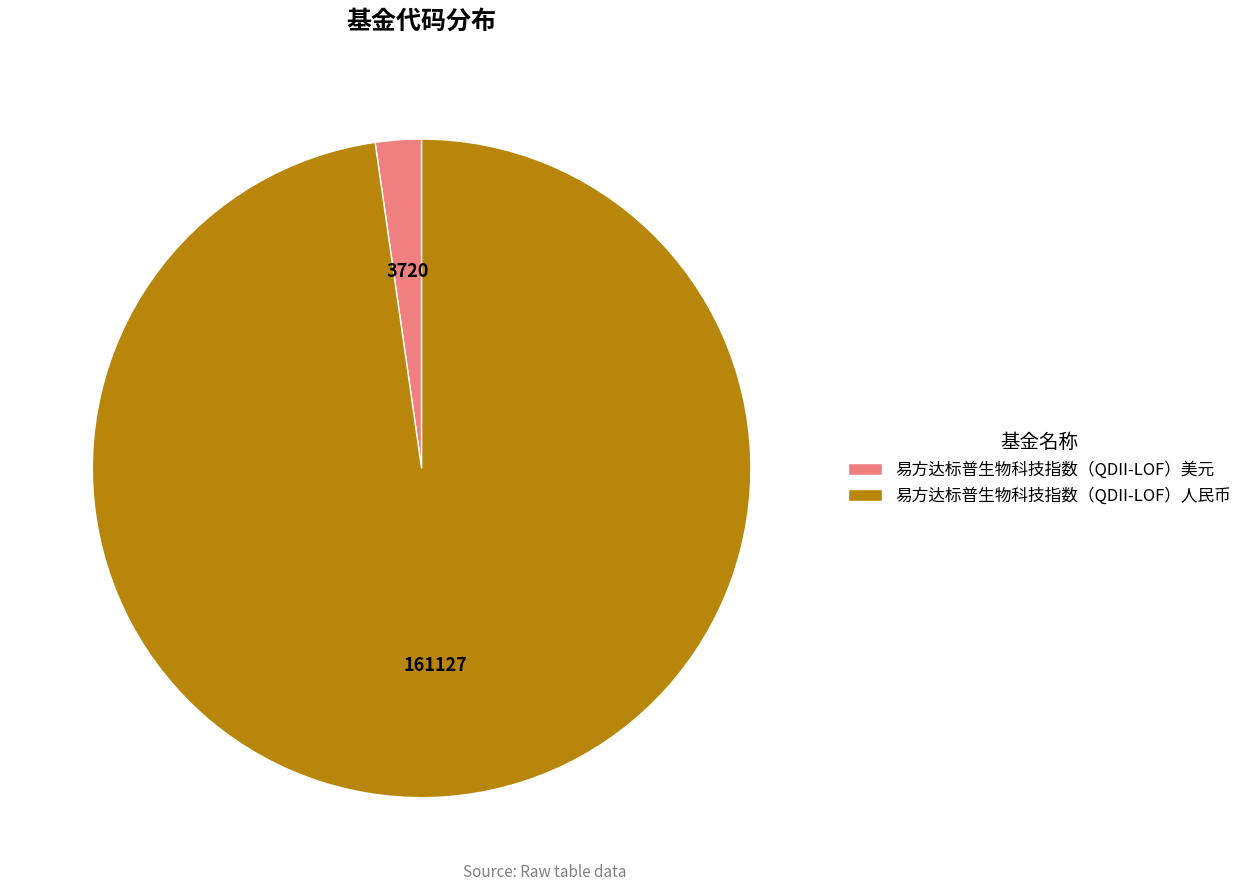

Which slice is the largest?

易方达标普生物科技指数（QDII-LOF）人民币